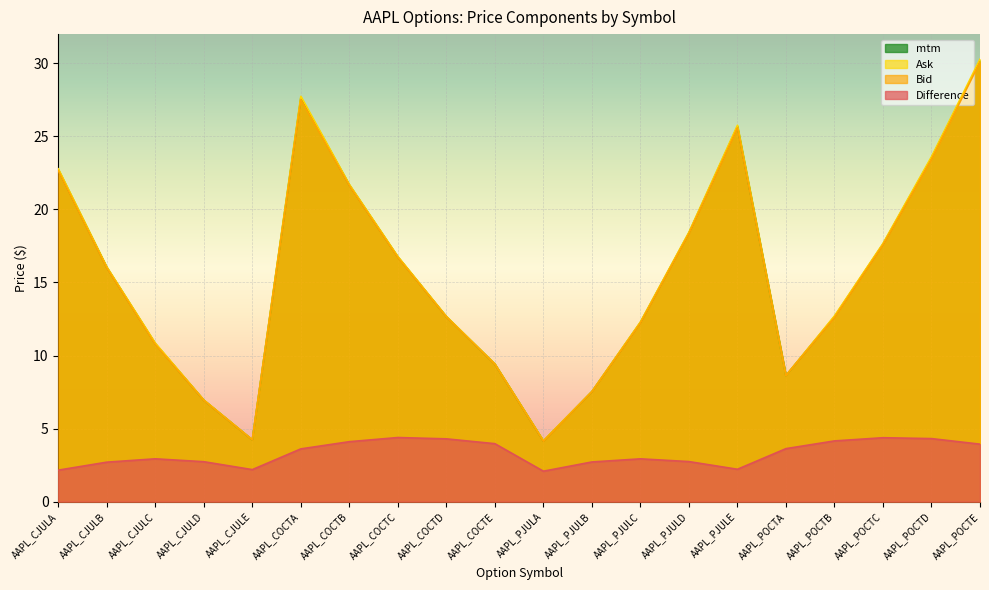

True or false: Difference and mtm cross at least once.

False